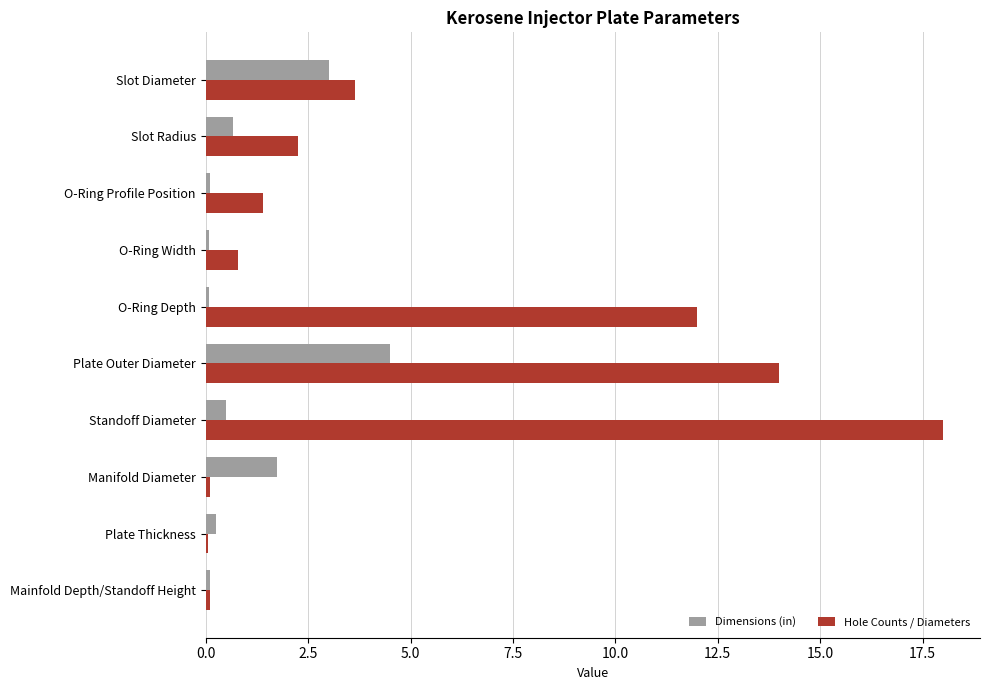

Rank the series by their maximum value, from lowest to highest.

Dimensions (in), Hole Counts / Diameters